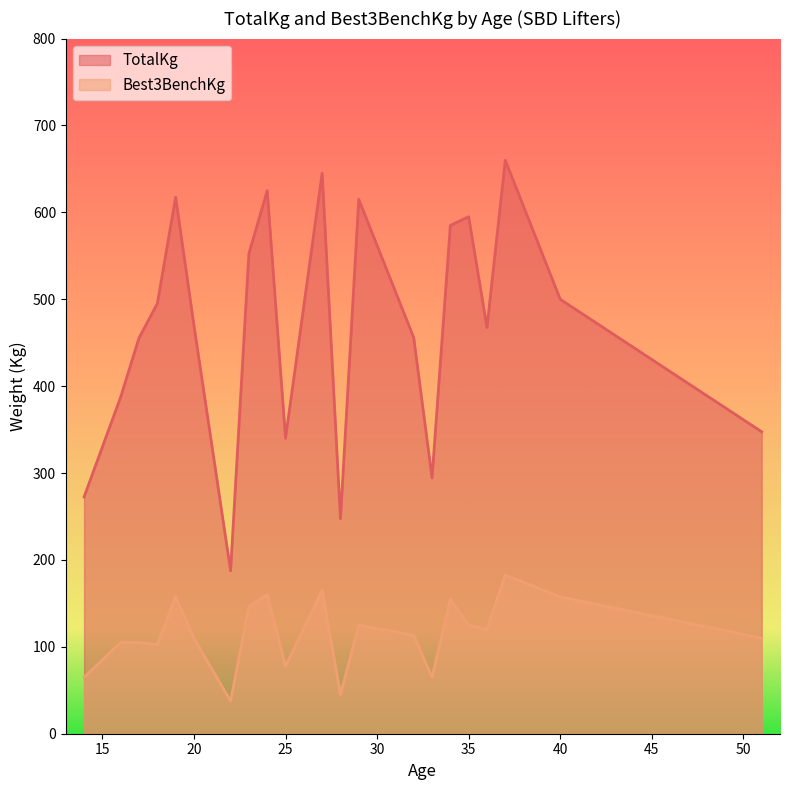

What are all the series names shown in the legend?

TotalKg, Best3BenchKg